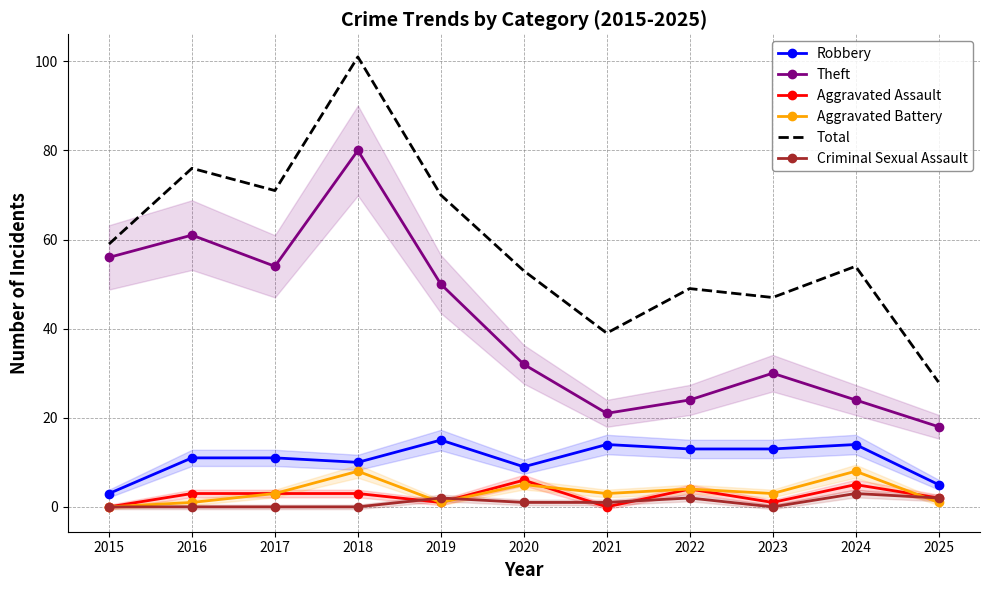

At which label does Theft first exceed 32?

2015